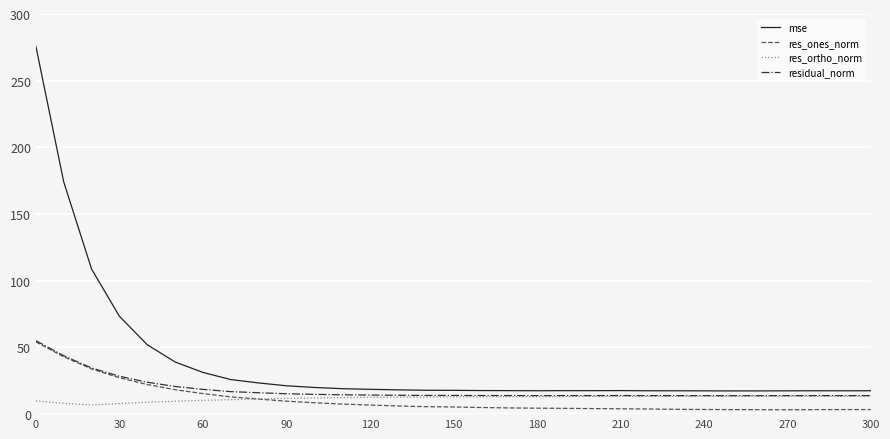

Which series has the largest total across all categories?

mse